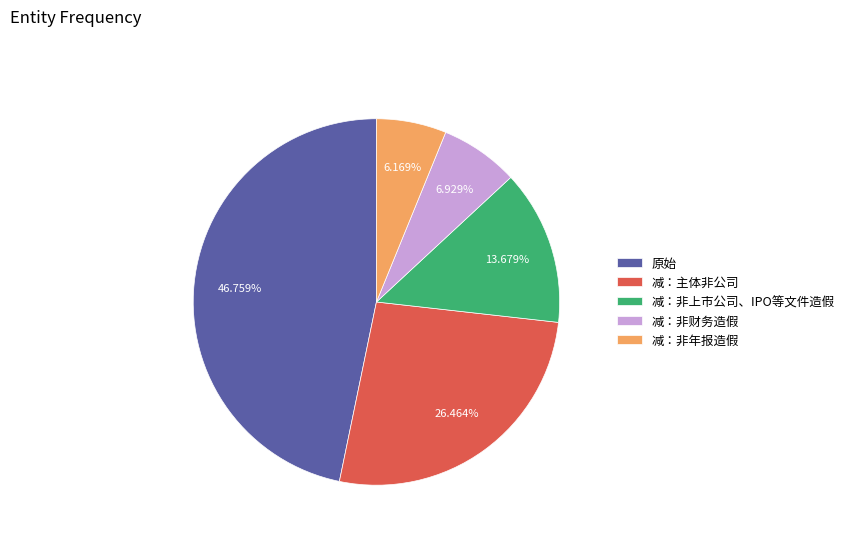

Which category has the biggest portion of the pie?

原始